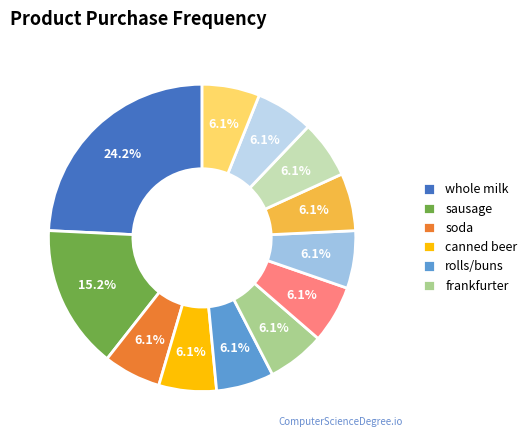

What is the largest slice in the pie chart?

whole milk